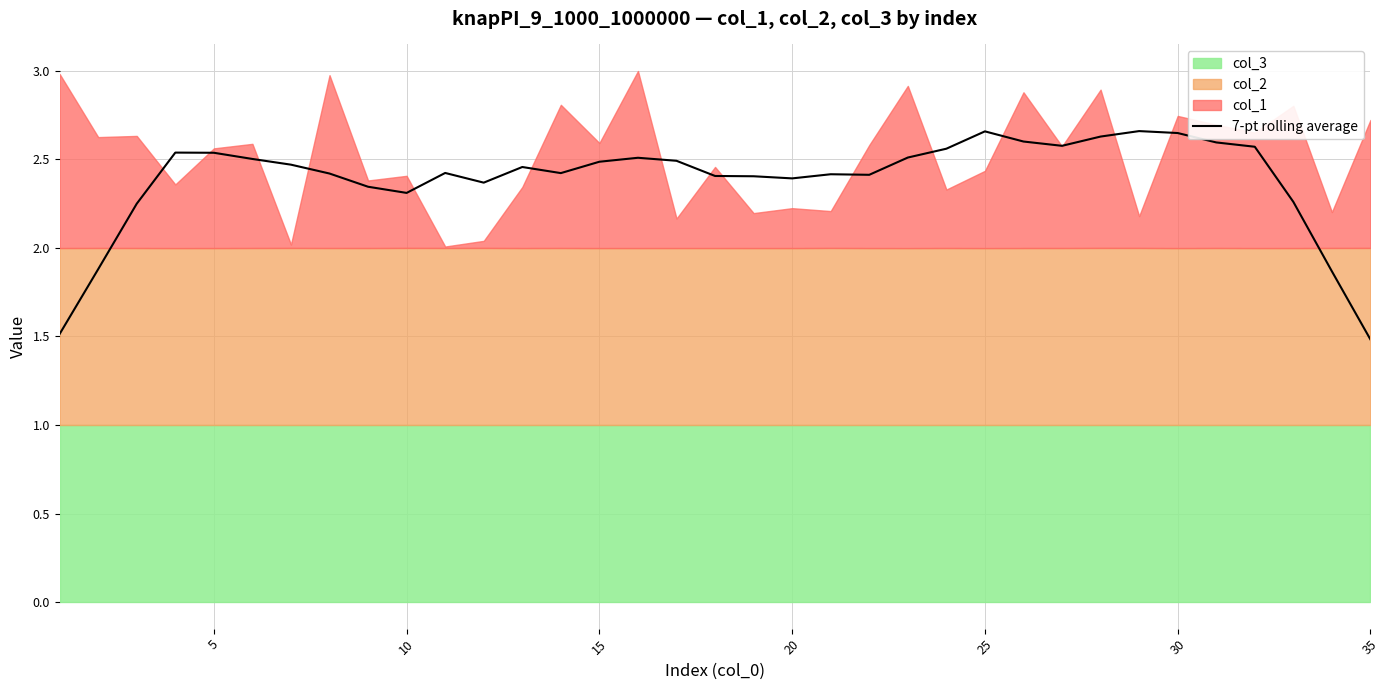

Count the values in the range 2 to 3.

31